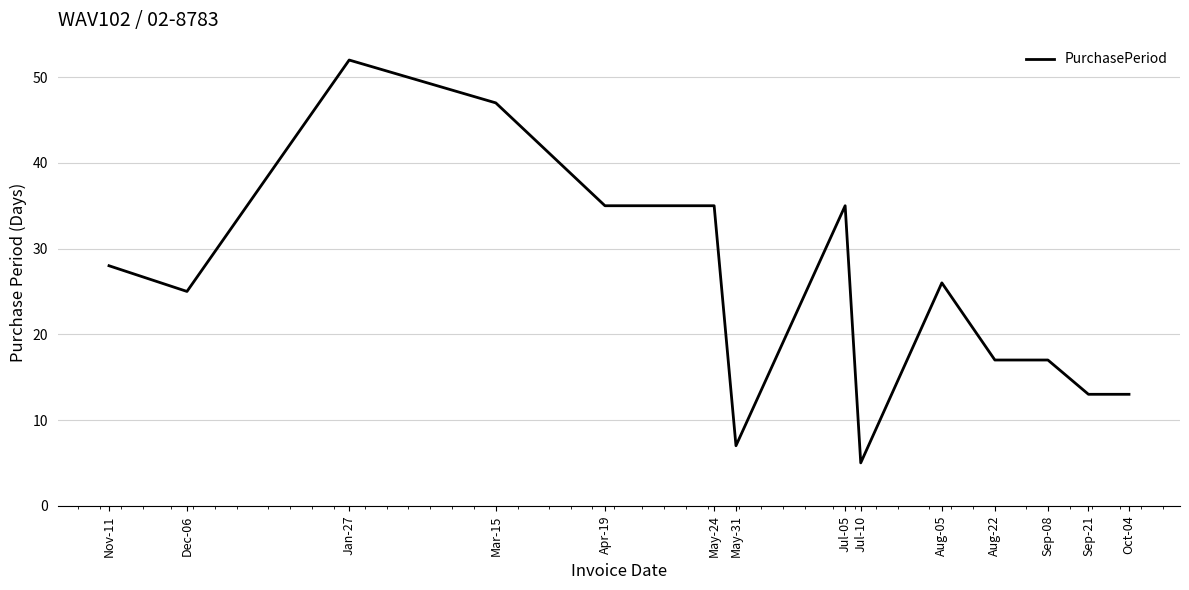

What position from the left is Apr-19?

5